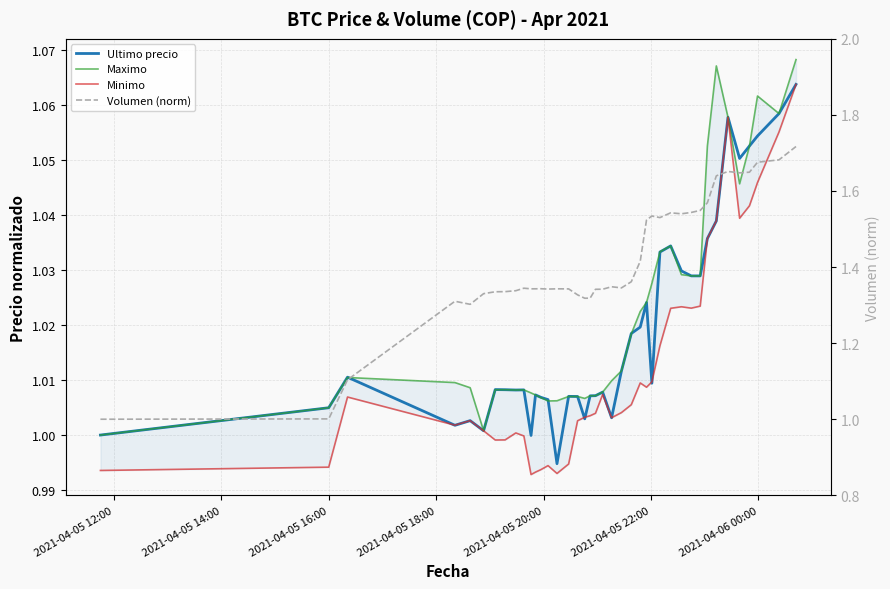

Is this an area chart (filled region under the line)?

No